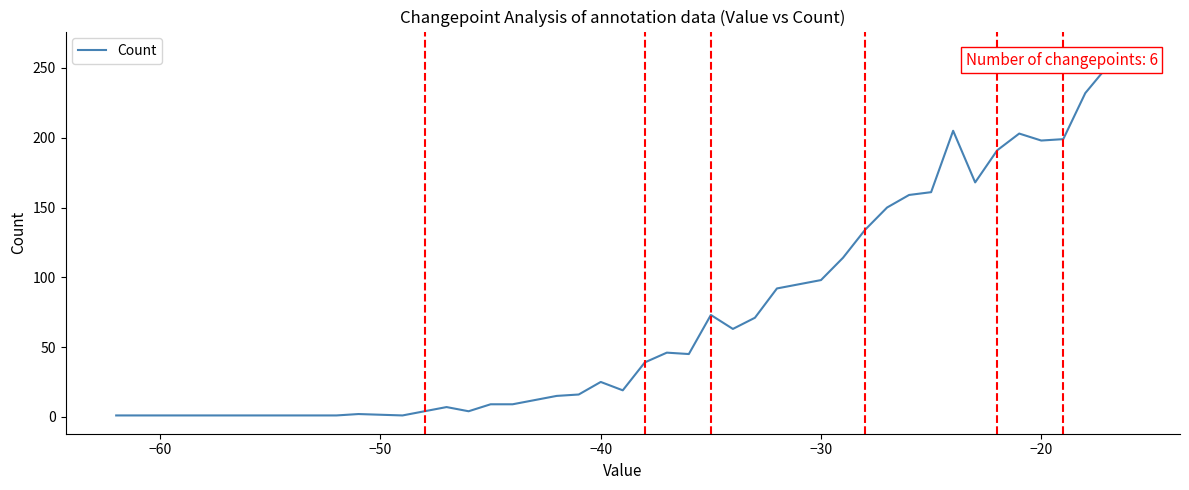

How many lines are shown in the chart?

1